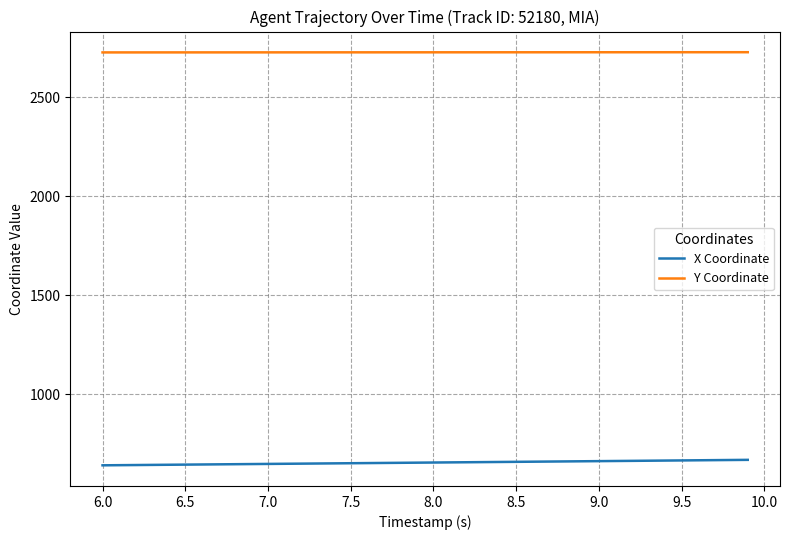

What is the average value of the Y Coordinate series?

2727.2